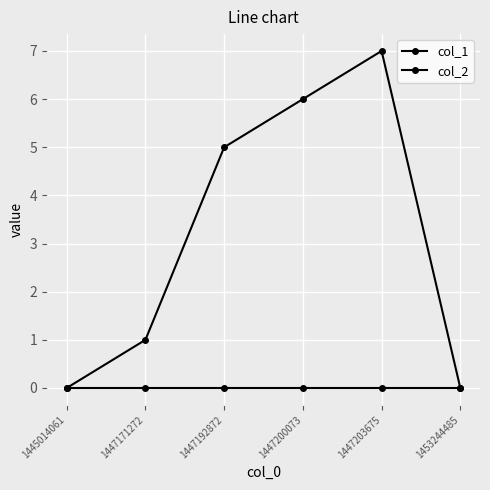

What is the sum of all col_1 values?

19